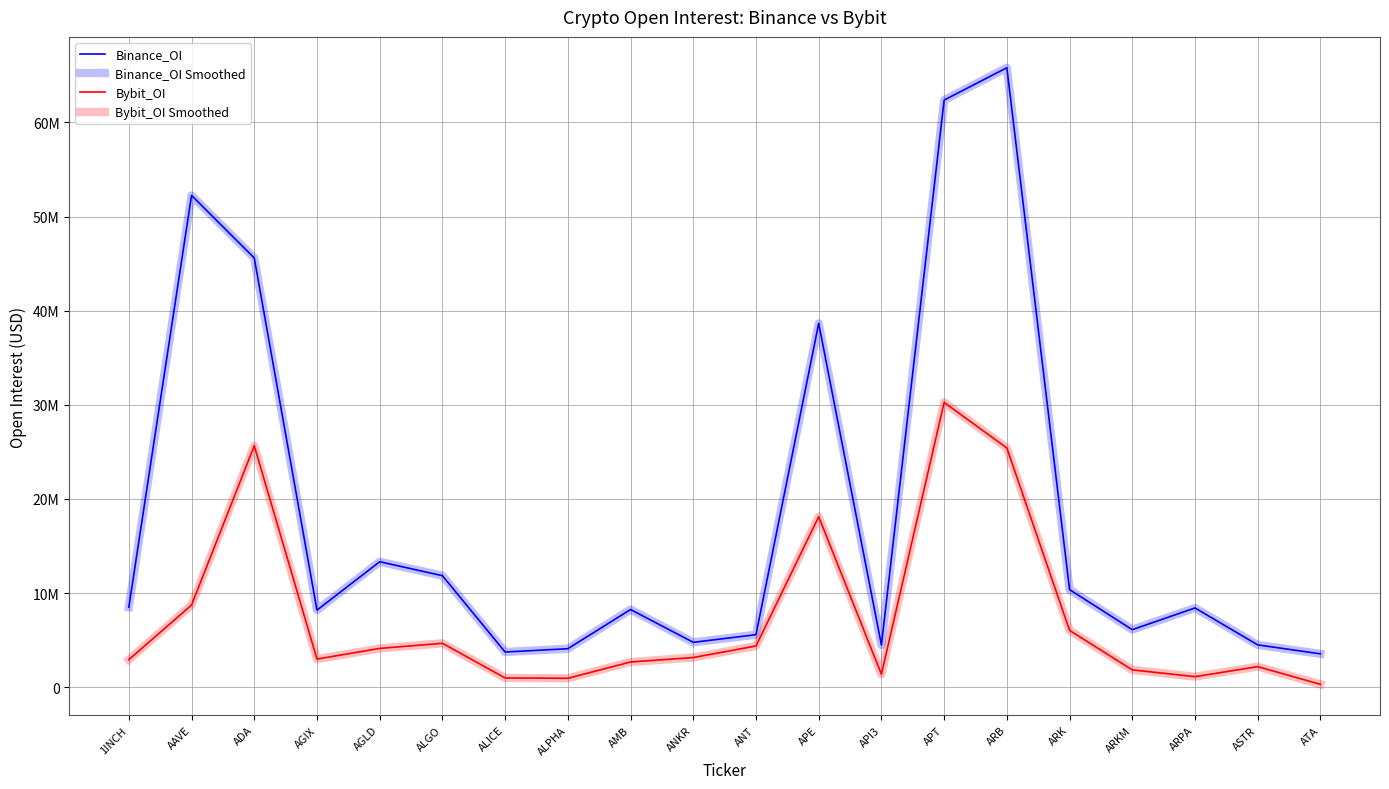

The Bybit_OI Smoothed series shows 1730093 at ALICE. True or false?

False